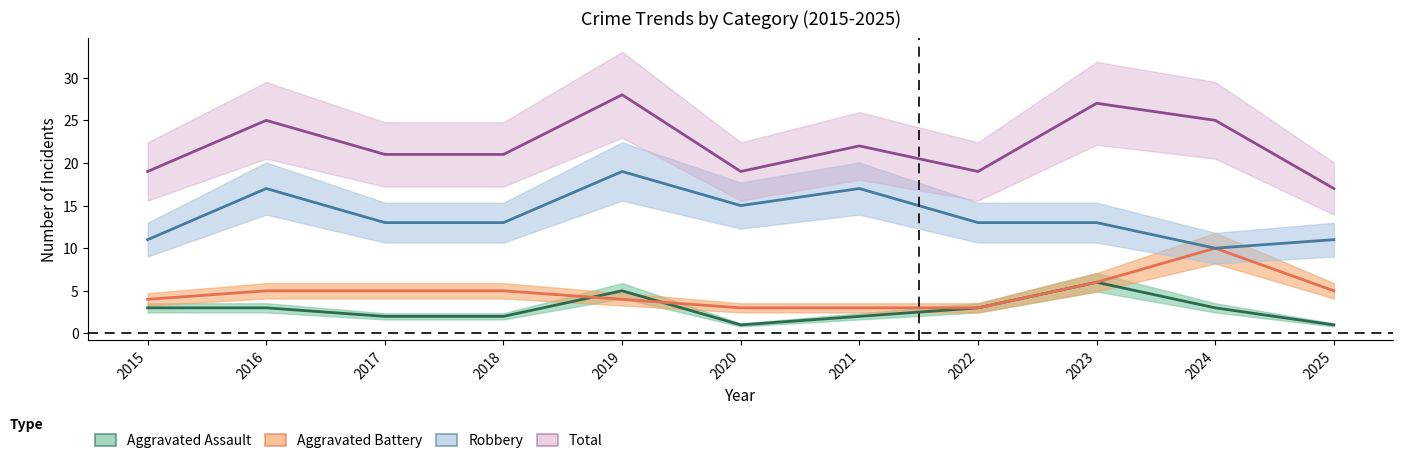

Where is the first local minimum for Robbery?

2020